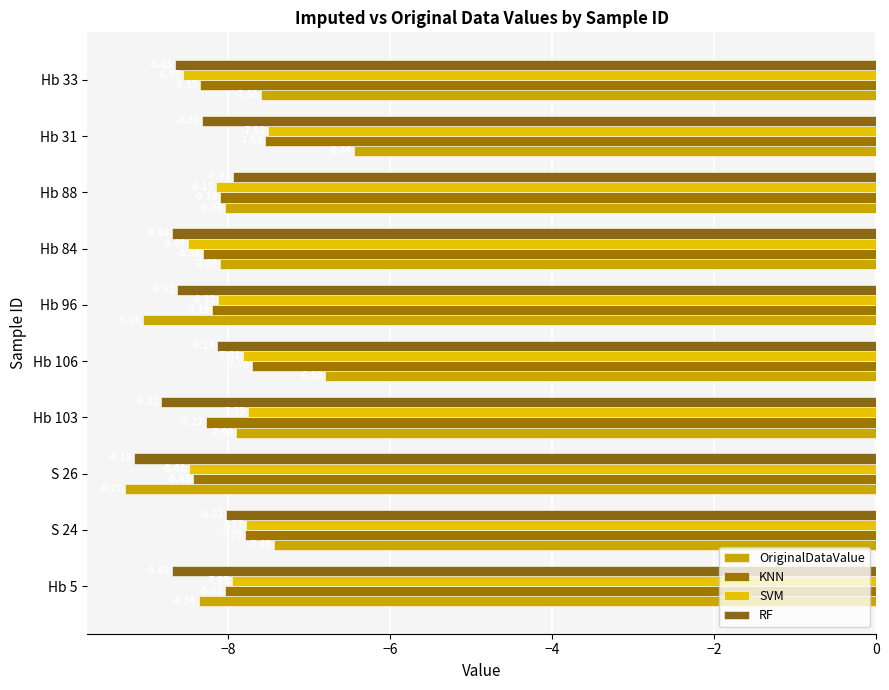

What is the sum of all OriginalDataValue values?

-79.0